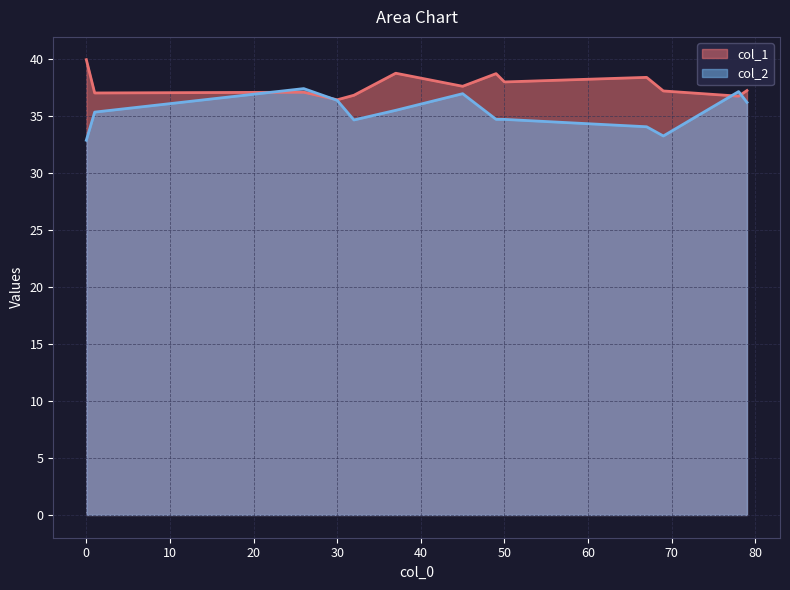

Which series has the widest spread of values?

col_2